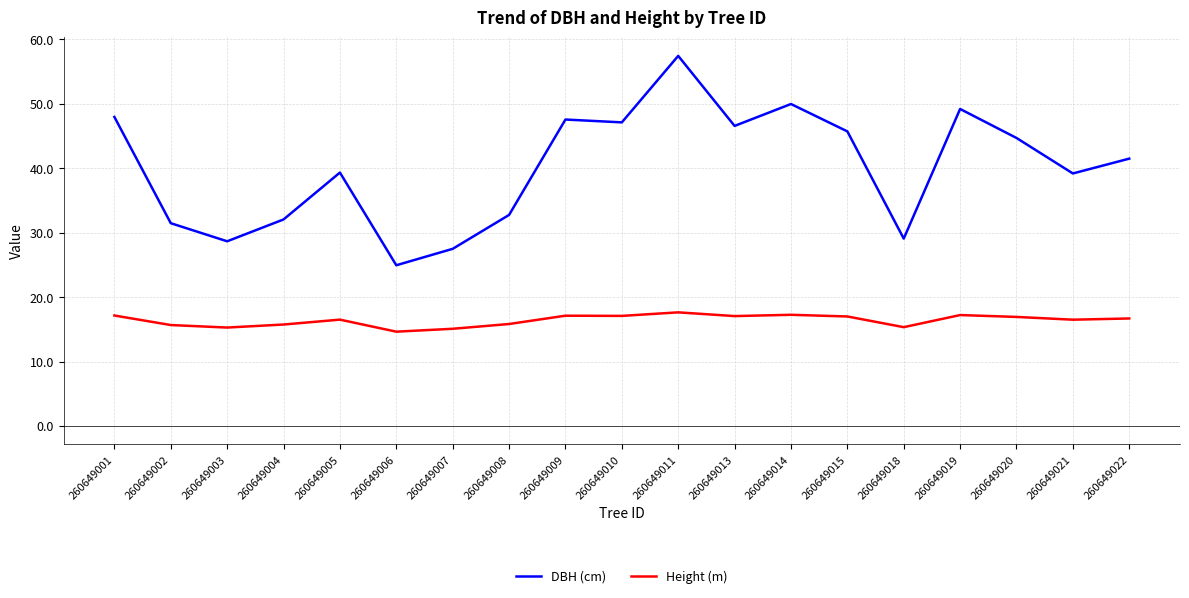

What is the minimum value shown in the chart?

14.6